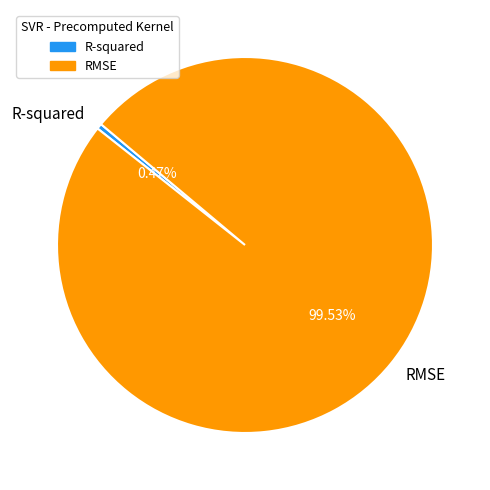

Between R-squared and RMSE, which is larger?

RMSE